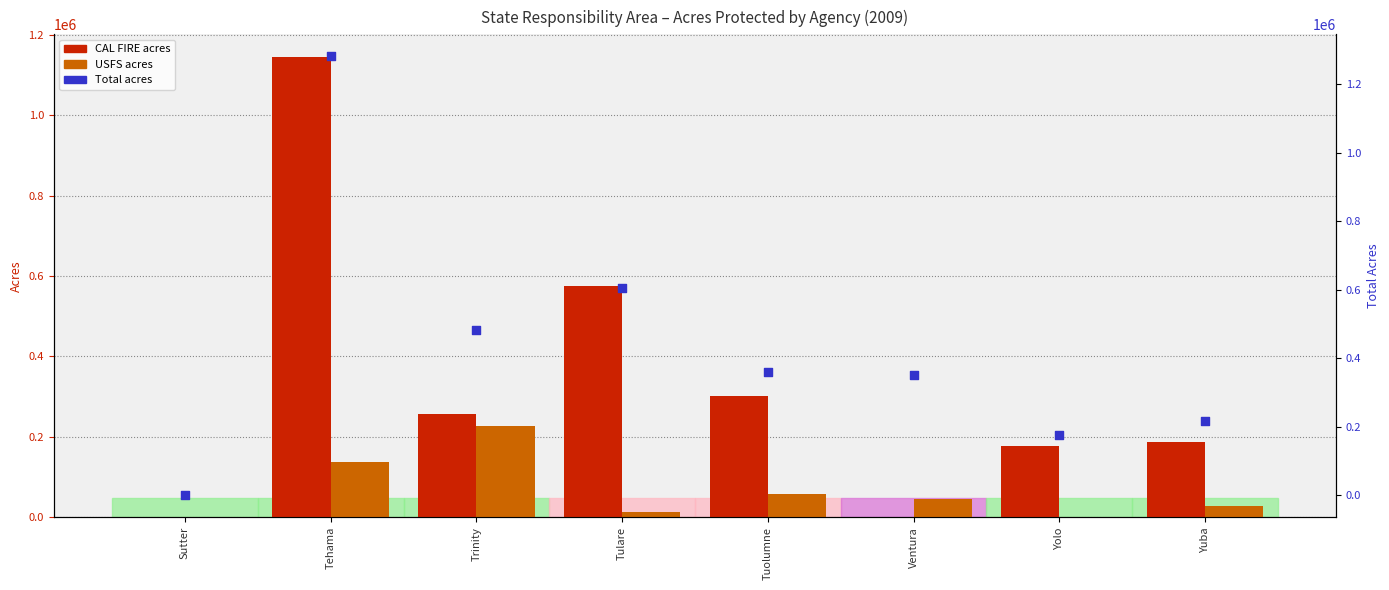

At which category is the sum across all series the highest?

Tehama